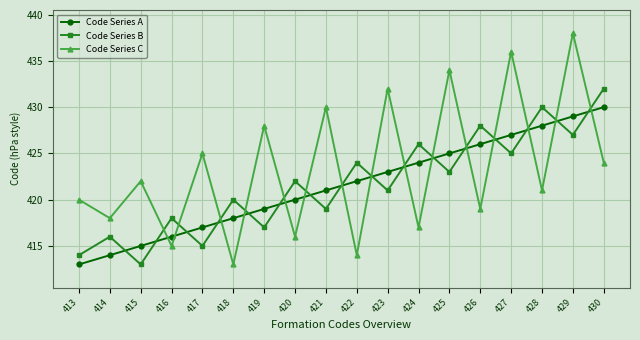

Rank the series at 430 from lowest to highest value.

Code Series C, Code Series A, Code Series B